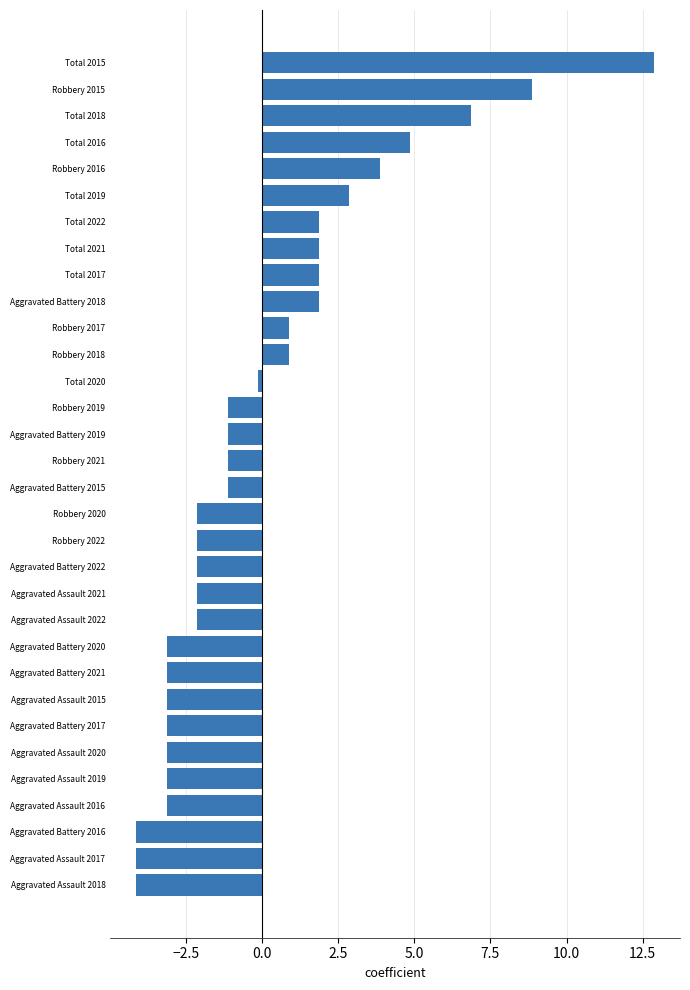

Which label corresponds to the largest value in the chart?

Total 2015